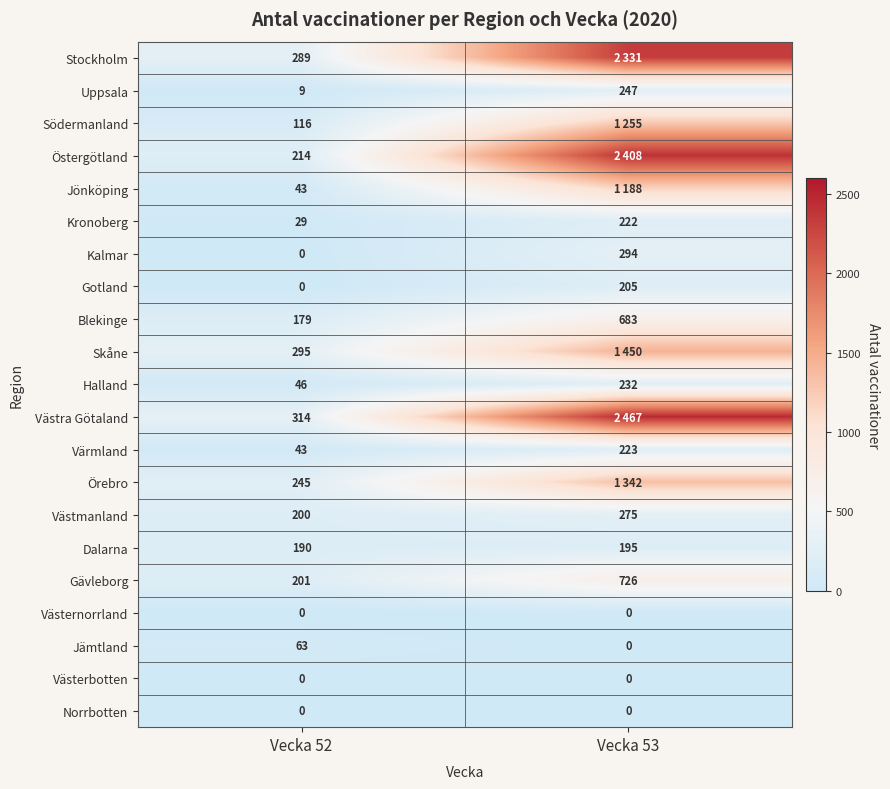

At which label is Gotland closest to 102?

Vecka 52